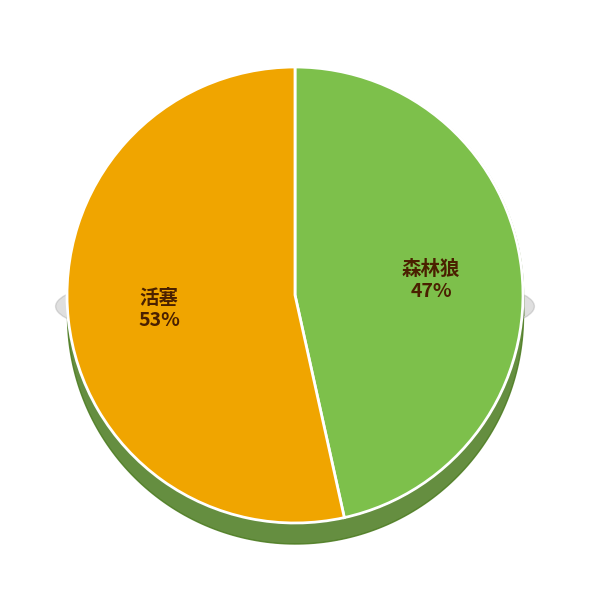

How many slices are in this pie chart?

2